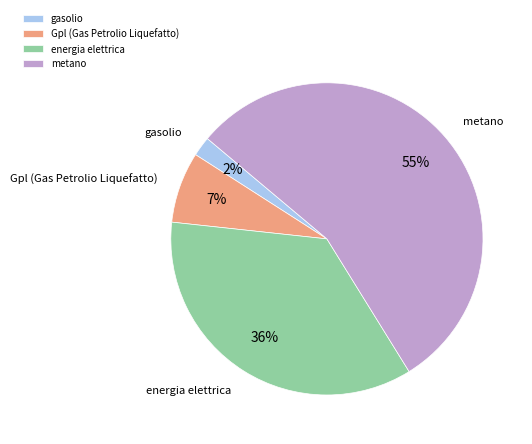

Between metano and Gpl (Gas Petrolio Liquefatto), which is larger?

metano